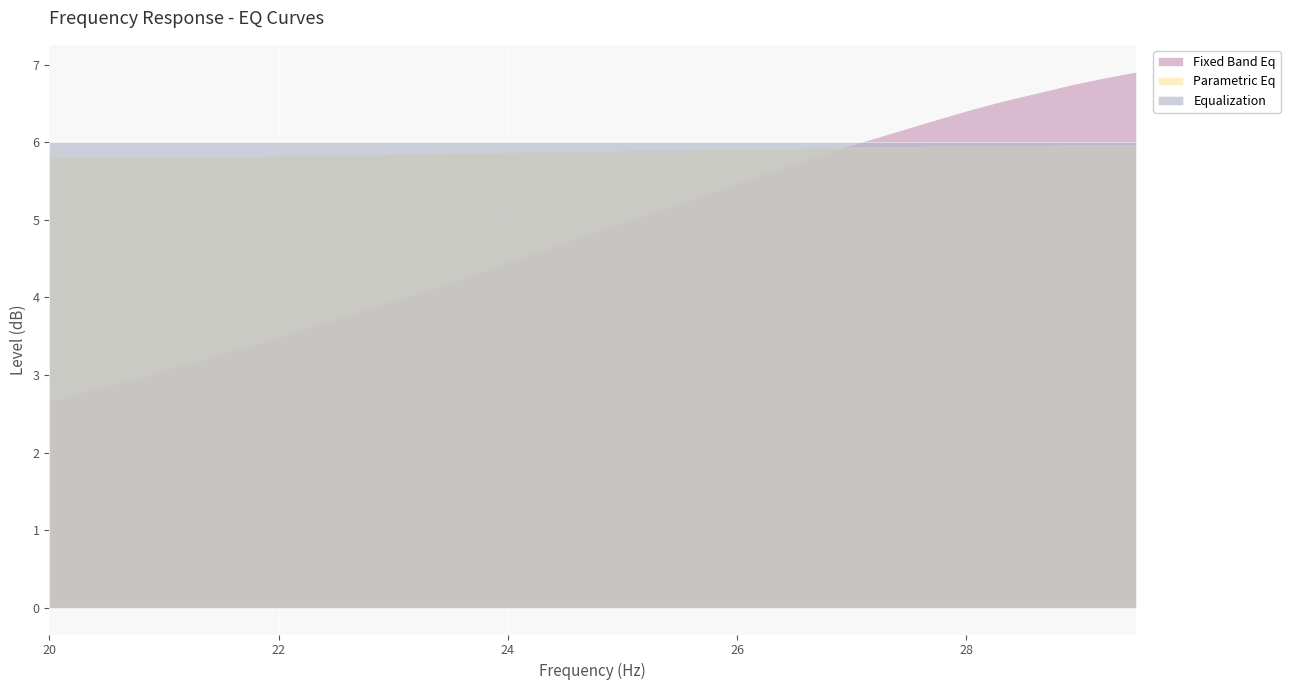

Reading left to right, what are all the values shown in this chart?

fixed_band_eq: 20.0=2.7	20.2=2.7	20.4=2.8	20.61=2.9	20.81=3.0	21.02=3.1	21.23=3.2	21.44=3.2	21.66=3.3	21.87=3.4	22.09=3.5	22.31=3.6	22.54=3.7	22.76=3.9	22.99=4.0	23.22=4.1	23.45=4.2	23.69=4.3	23.92=4.4	24.16=4.5	24.4=4.7	24.65=4.8	24.89=4.9	25.14=5.0	25.39=5.2	25.65=5.3	25.91=5.4	26.16=5.6	26.43=5.7	26.69=5.8	26.96=6.0	27.23=6.1	27.5=6.2	27.77=6.3	28.05=6.4	28.33=6.5	28.62=6.6	28.9=6.7	29.19=6.8	29.48=6.9
parametric_eq: 20.0=5.8	20.2=5.8	20.4=5.8	20.61=5.8	20.81=5.8	21.02=5.8	21.23=5.8	21.44=5.8	21.66=5.8	21.87=5.8	22.09=5.8	22.31=5.8	22.54=5.8	22.76=5.8	22.99=5.8	23.22=5.8	23.45=5.9	23.69=5.9	23.92=5.9	24.16=5.9	24.4=5.9	24.65=5.9	24.89=5.9	25.14=5.9	25.39=5.9	25.65=5.9	25.91=5.9	26.16=5.9	26.43=5.9	26.69=5.9	26.96=5.9	27.23=5.9	27.5=5.9	27.77=6.0	28.05=6.0	28.33=6.0	28.62=6.0	28.9=6.0	29.19=6.0	29.48=6.0
equalization: 20.0=6.0	20.2=6.0	20.4=6.0	20.61=6.0	20.81=6.0	21.02=6.0	21.23=6.0	21.44=6.0	21.66=6.0	21.87=6.0	22.09=6.0	22.31=6.0	22.54=6.0	22.76=6.0	22.99=6.0	23.22=6.0	23.45=6.0	23.69=6.0	23.92=6.0	24.16=6.0	24.4=6.0	24.65=6.0	24.89=6.0	25.14=6.0	25.39=6.0	25.65=6.0	25.91=6.0	26.16=6.0	26.43=6.0	26.69=6.0	26.96=6.0	27.23=6.0	27.5=6.0	27.77=6.0	28.05=6.0	28.33=6.0	28.62=6.0	28.9=6.0	29.19=6.0	29.48=6.0